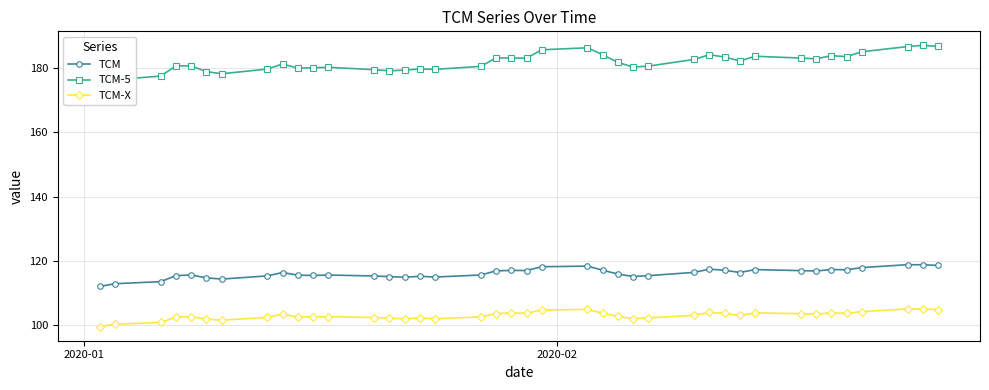

True or false: TCM and TCM-X intersect in this chart.

False